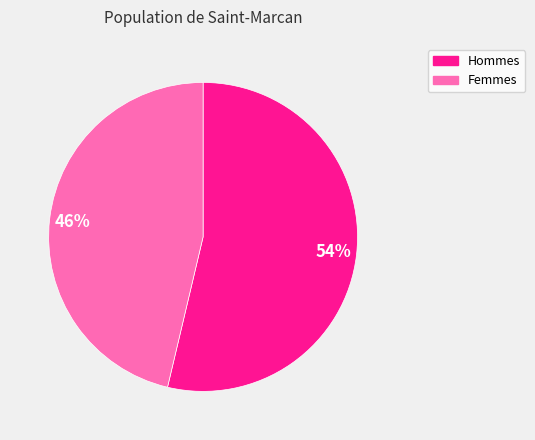

To the nearest percent, what is the average slice percentage?

50%